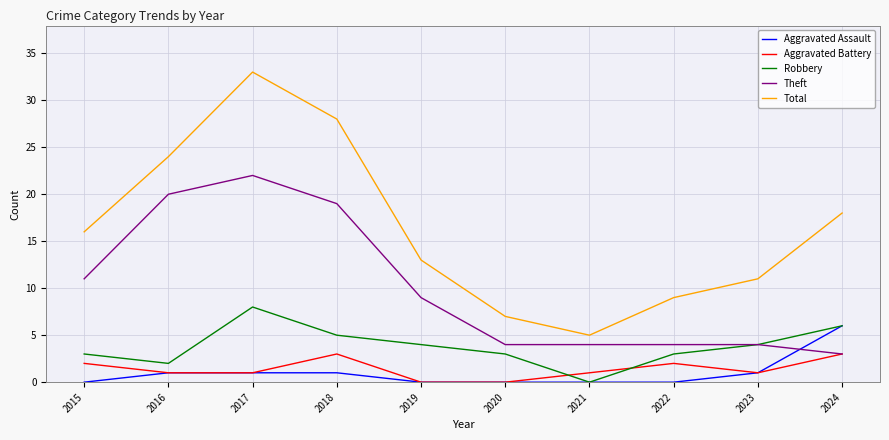

True or false: Total has a value of 48 at 2018.

False